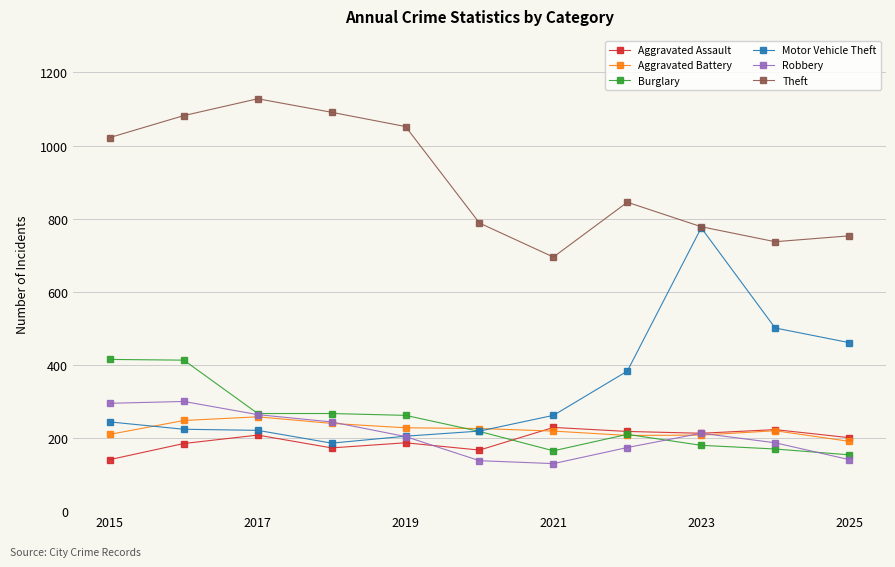

True or false: Theft and Aggravated Assault intersect in this chart.

False